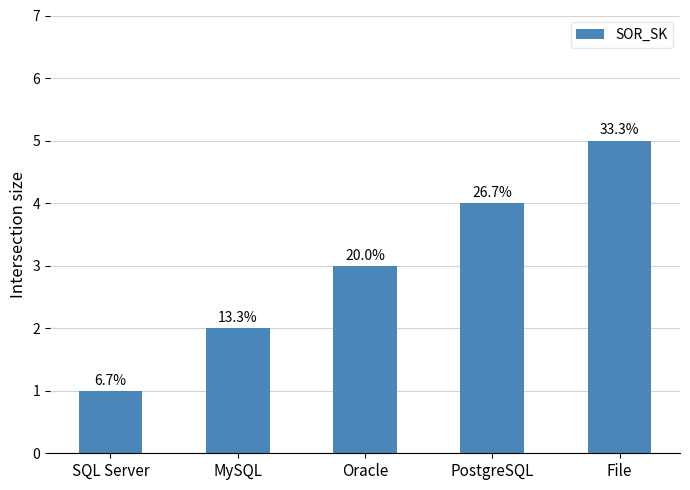

What is the difference between the maximum and minimum values?

4